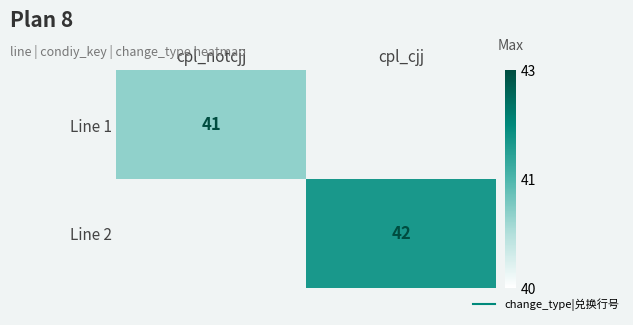

How many categories are shown in the chart?

2